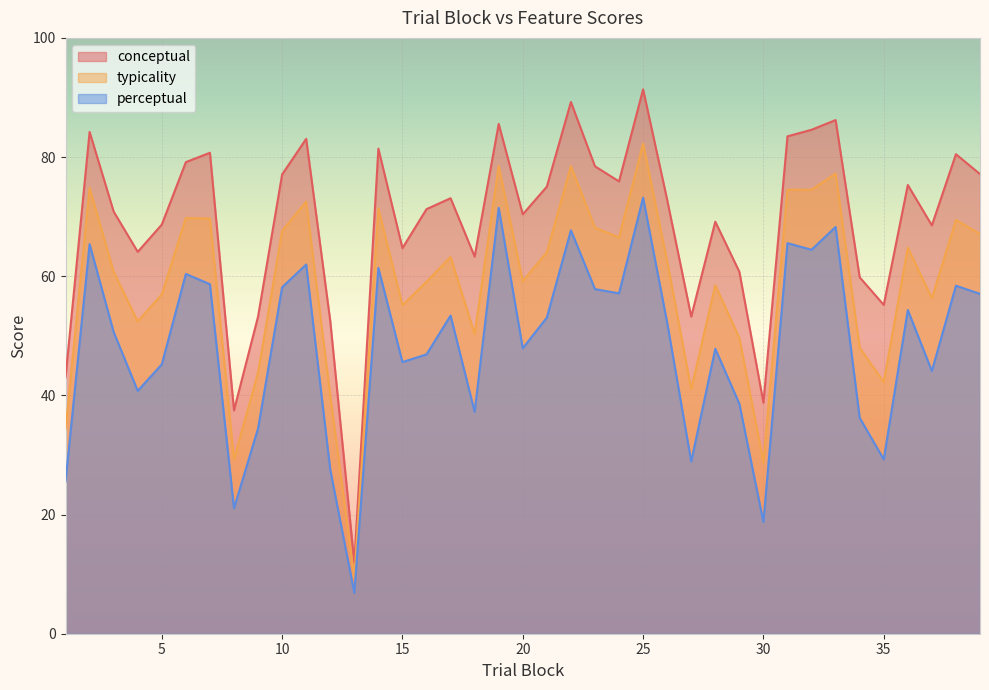

At how many categories does at least one series exceed 36?

38